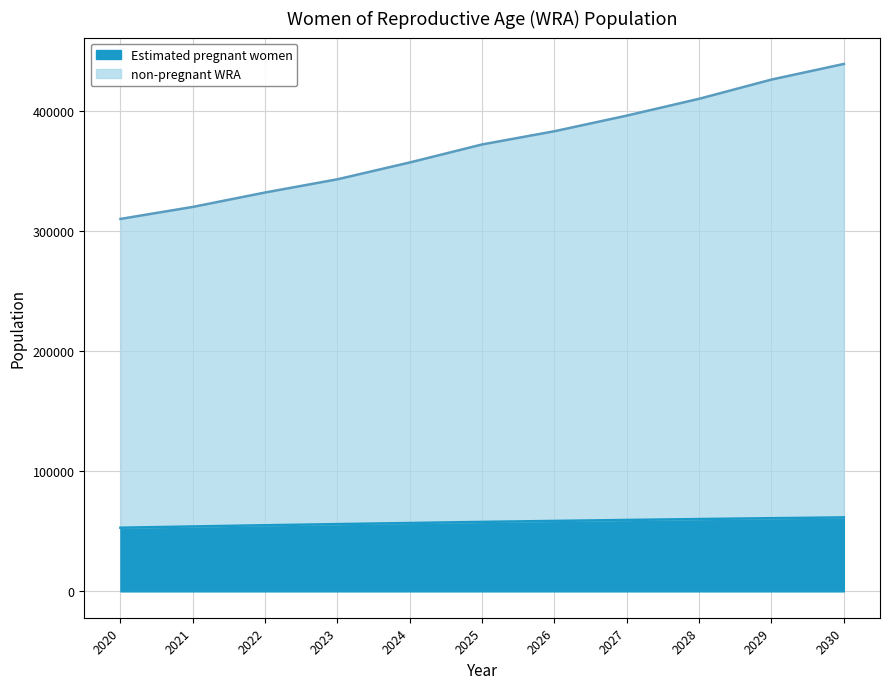

True or false: non-pregnant WRA and Estimated pregnant women intersect in this chart.

False